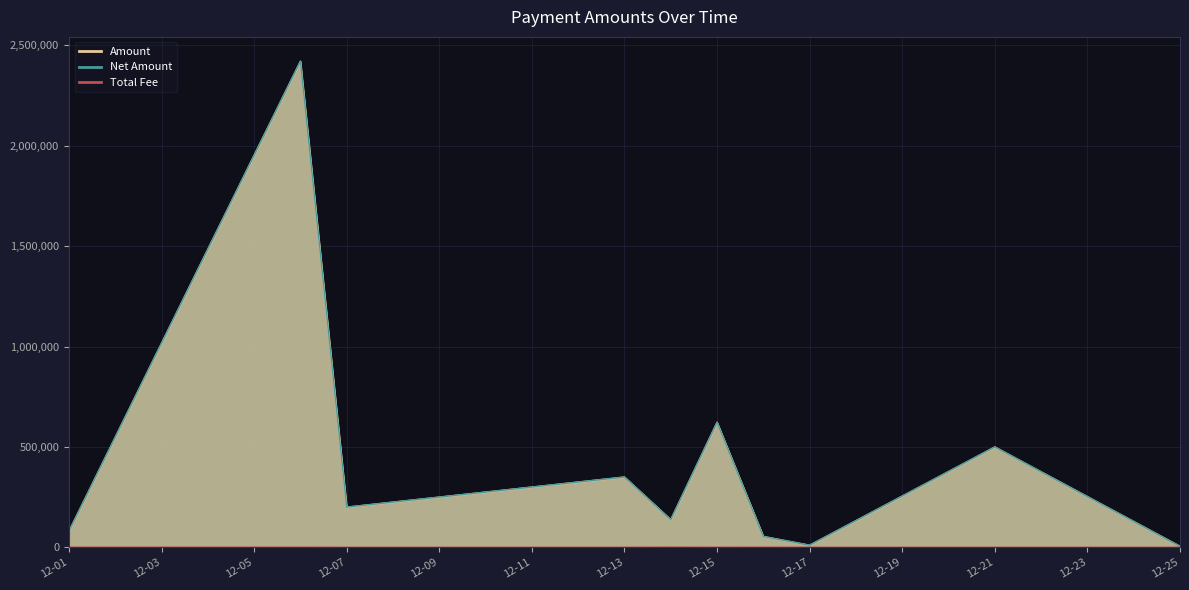

Count the number of categories in the chart.

10